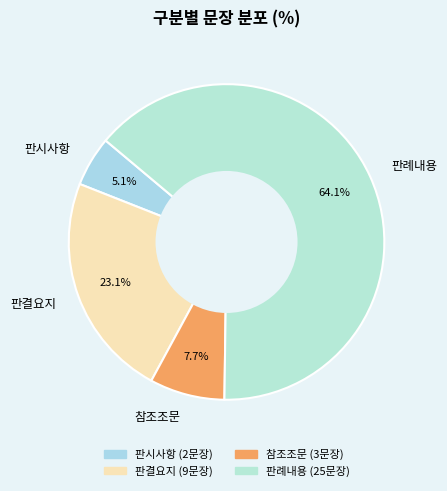

Is it true that 판시사항 is 1% of the pie?

False